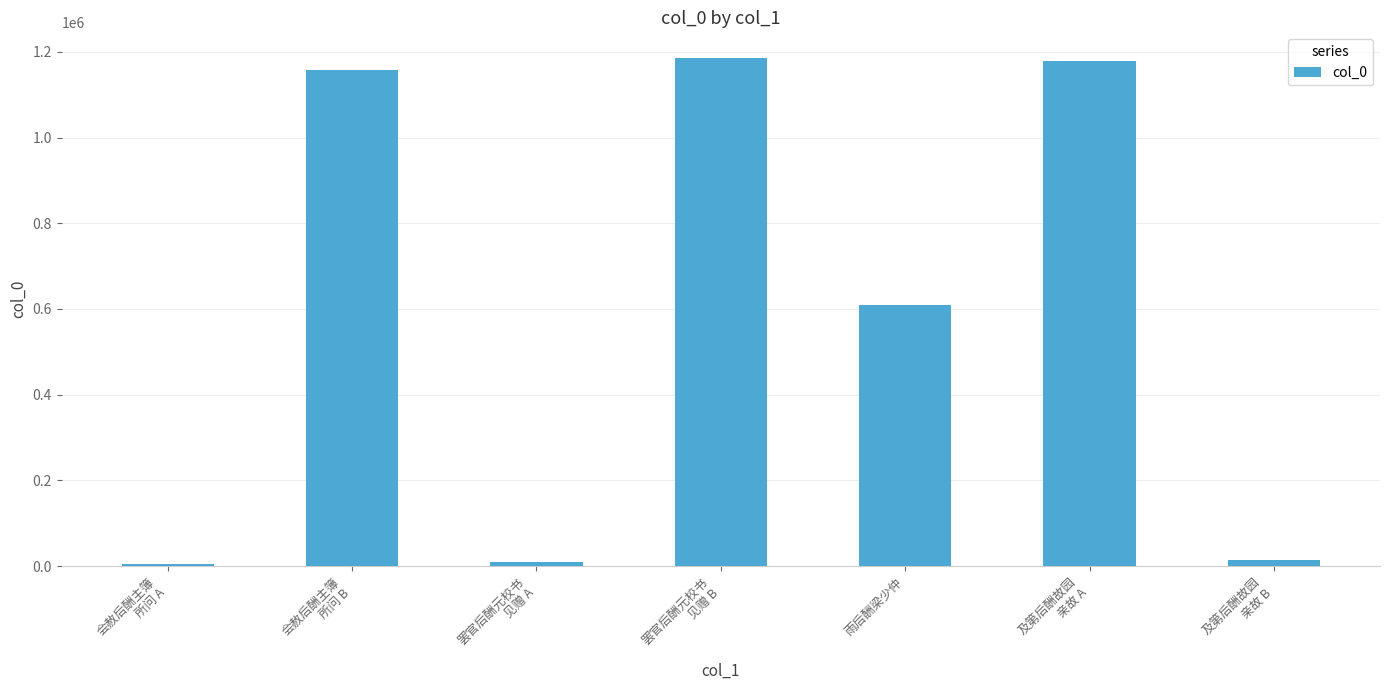

Where is the data nearest to the value 595294?

雨后酬梁少仲